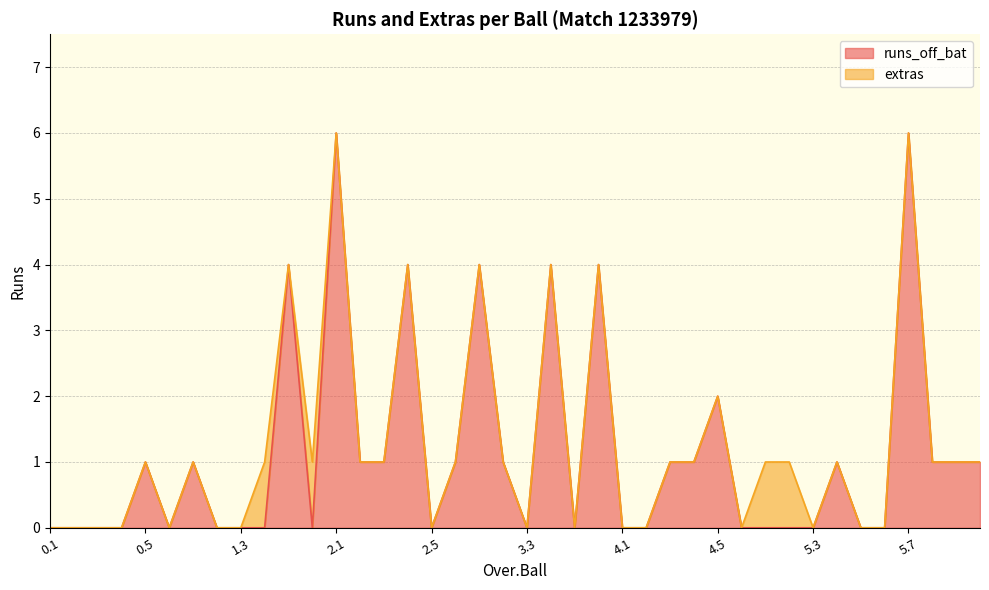

What is the sum of all values?

46